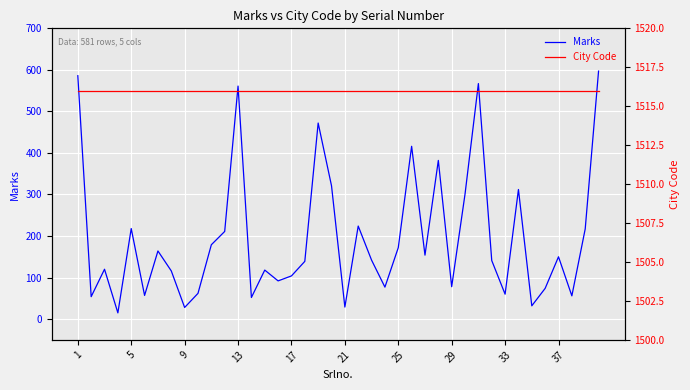

What is the minimum value for Marks?

15